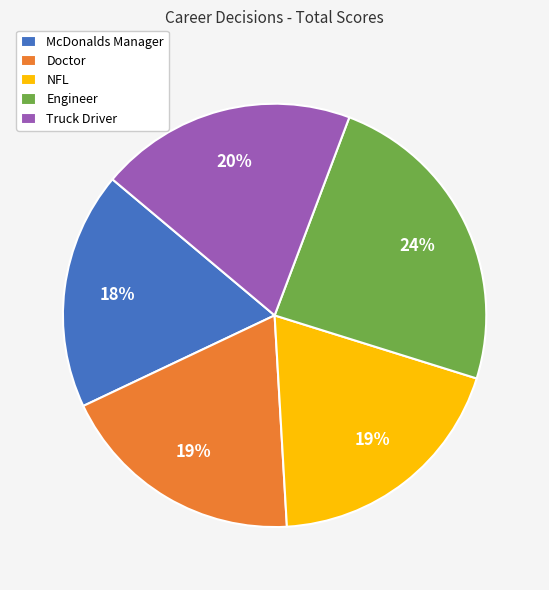

What is the ratio of the value at Engineer to the value at Truck Driver?

1.2